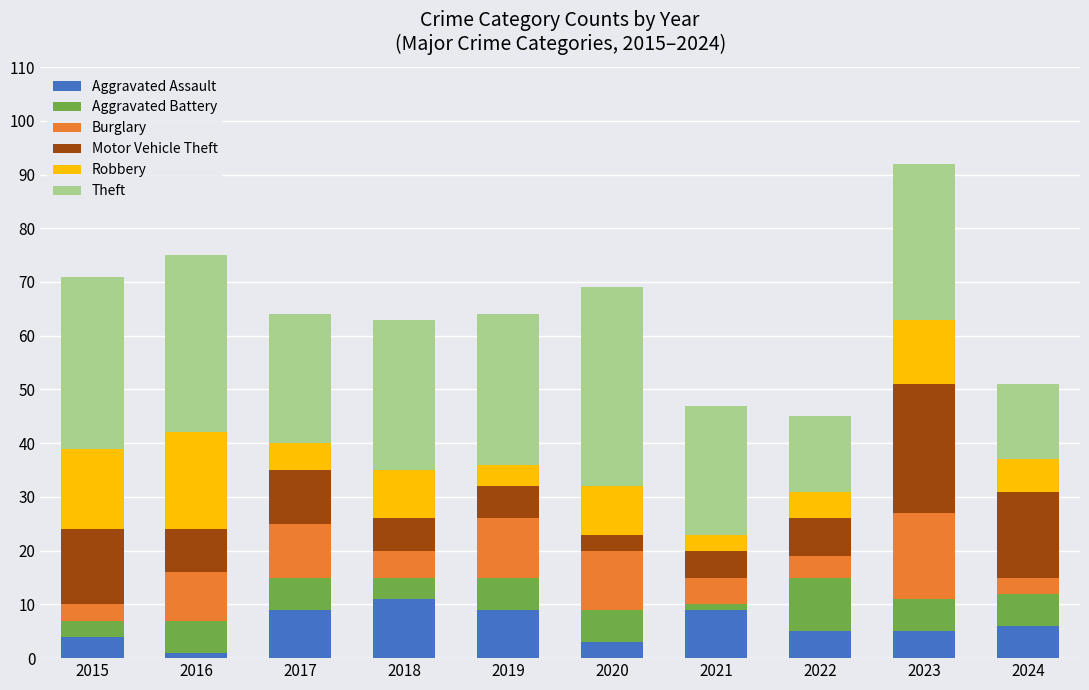

Does the chart contain stacked bars?

Yes